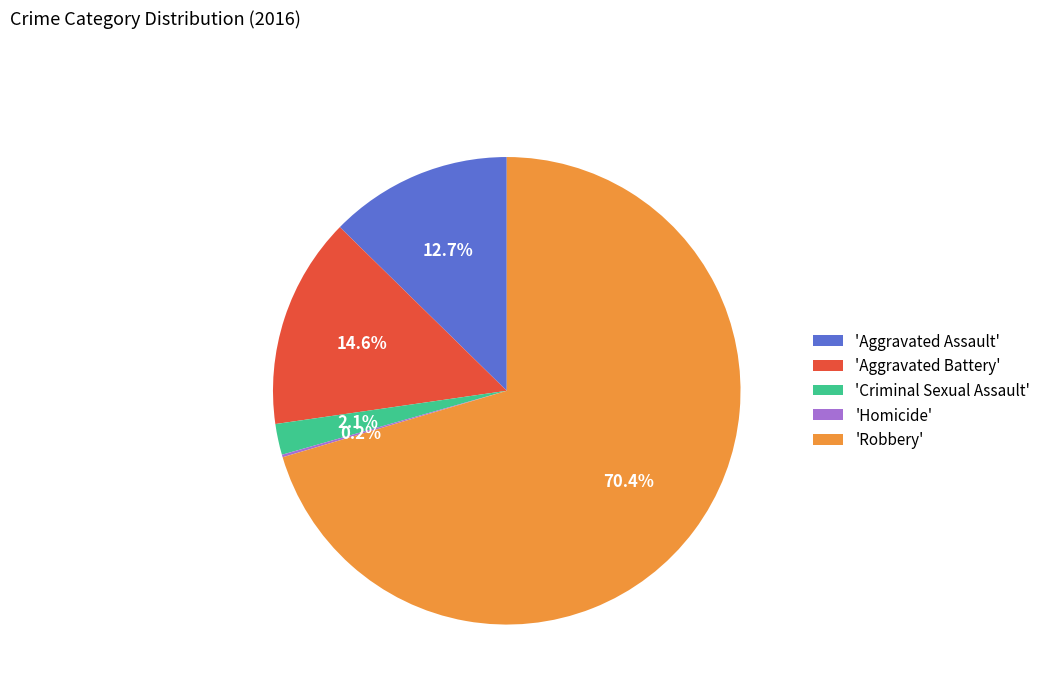

To the nearest percent, what is the average slice percentage?

20%